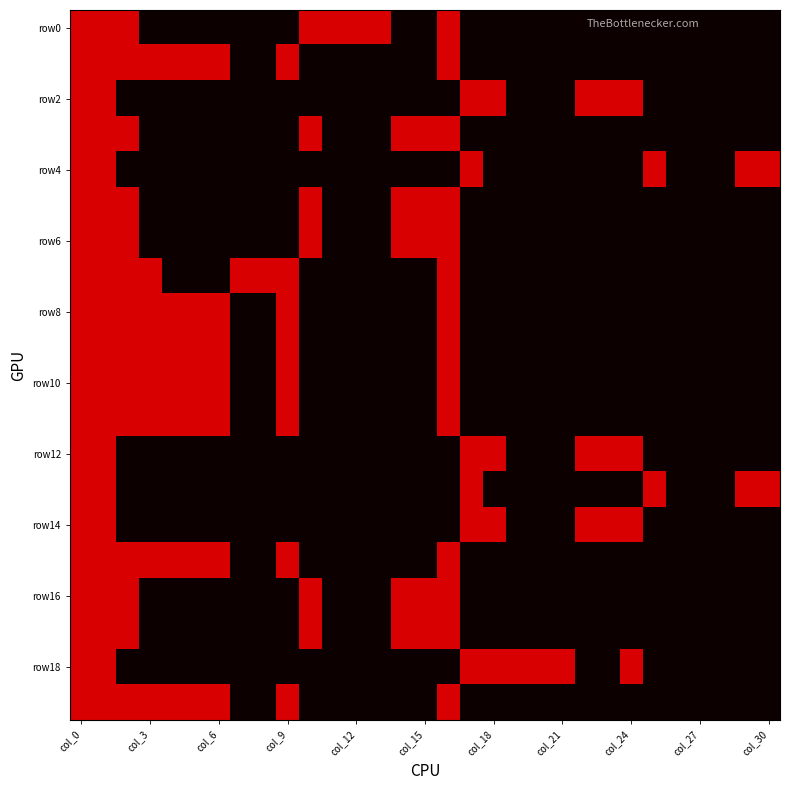

At how many categories does at least one series exceed 0?

28